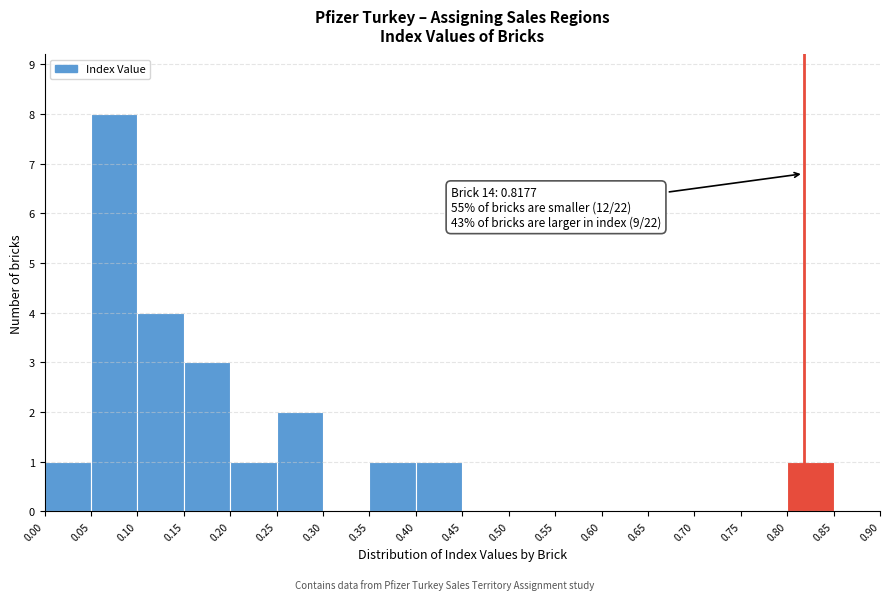

Over which range of the x-axis is the bar tallest?

0.05 to 0.10